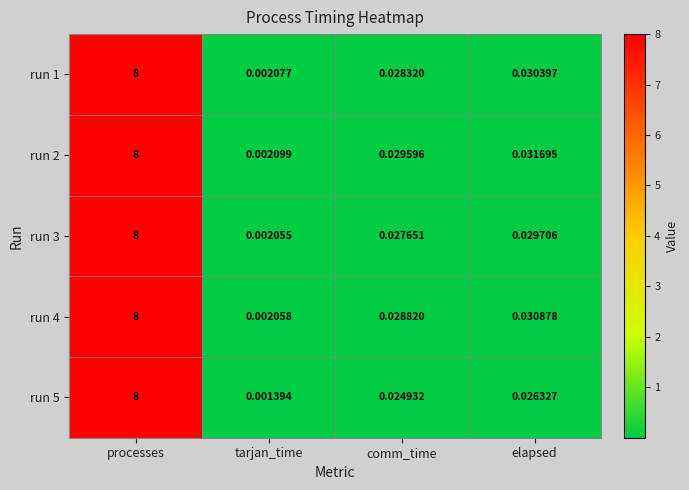

Between processes and comm_time, which series saw the biggest shift?

run 5